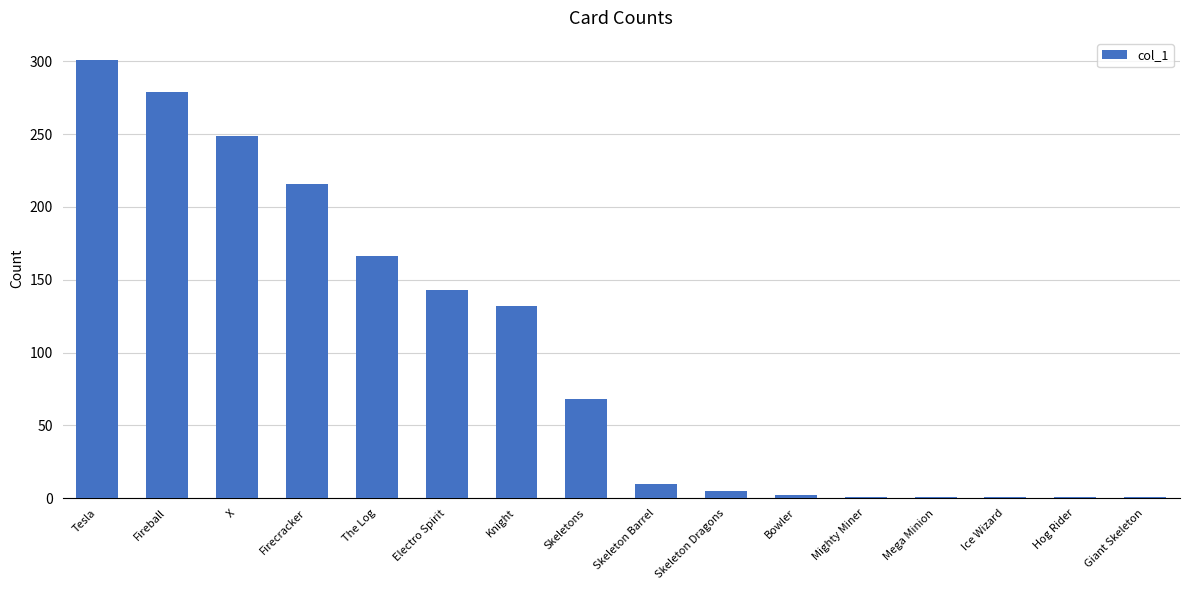

Where is the data nearest to the value 151?

Electro Spirit